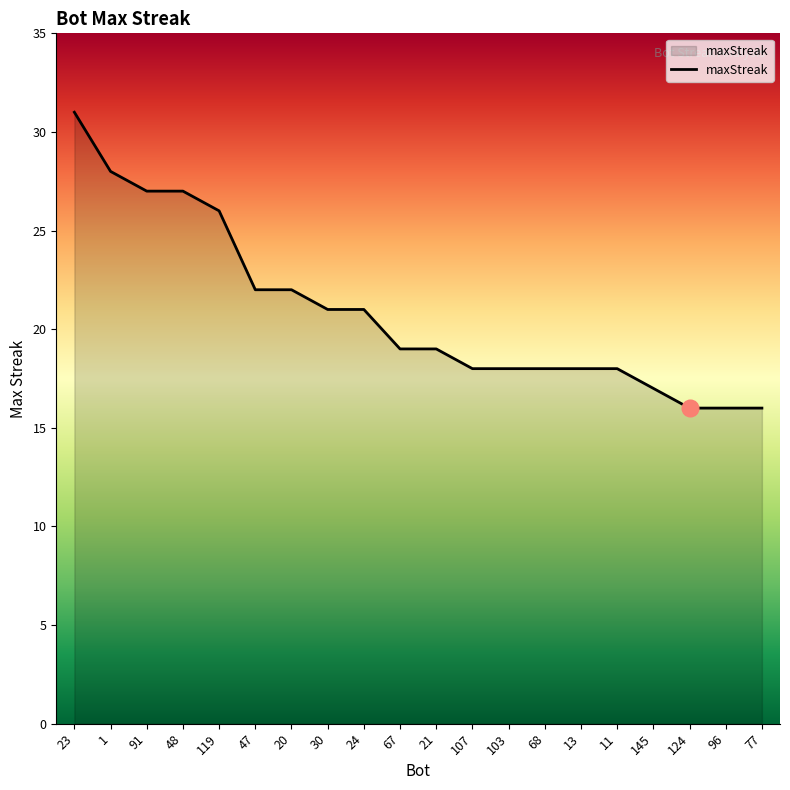

Reading left to right, list all the values displayed in this chart.

23=31	1=28	91=27	48=27	119=26	47=22	20=22	30=21	24=21	67=19	21=19	107=18	103=18	68=18	13=18	11=18	145=17	124=16	96=16	77=16